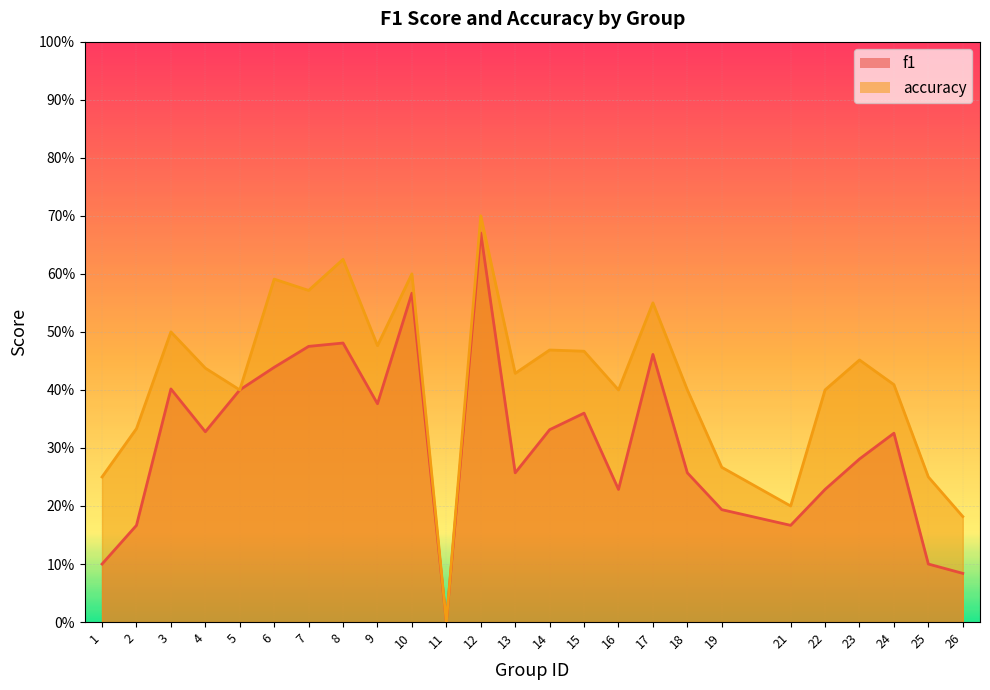

What is the value of the f1 point at the 15th from the left?

0.4